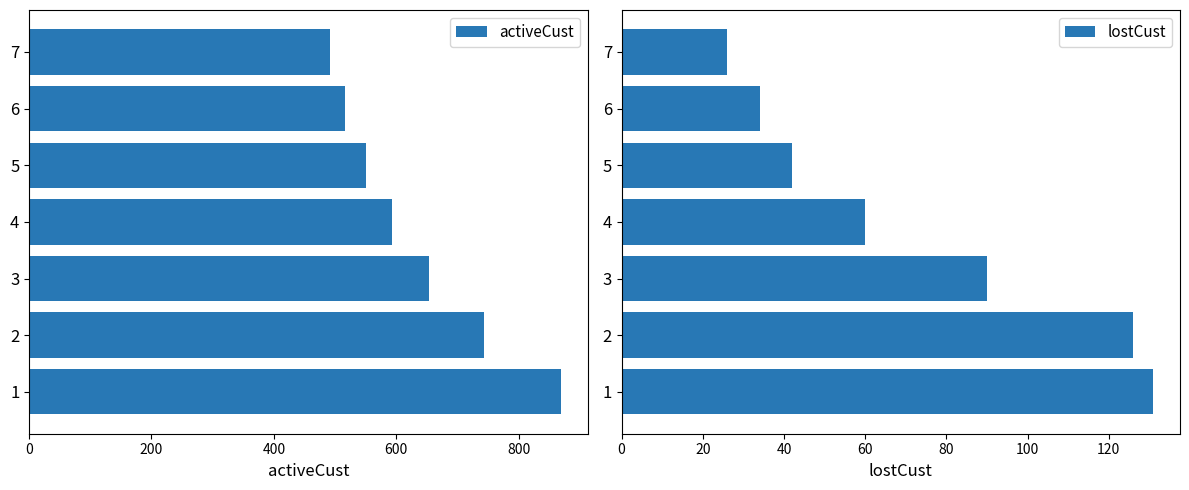

What are all the series names shown in the legend?

activeCust, lostCust